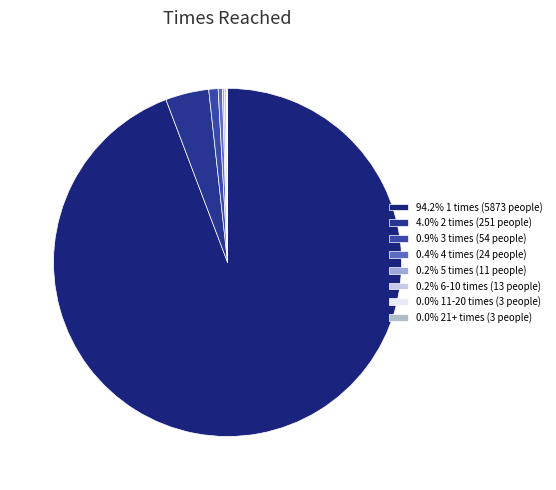

Is there a majority slice in this chart?

Yes